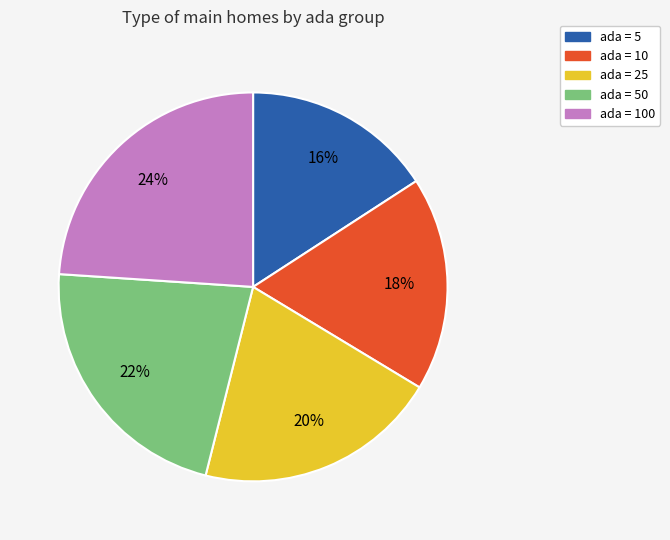

To the nearest percent, what is the average slice percentage?

20%